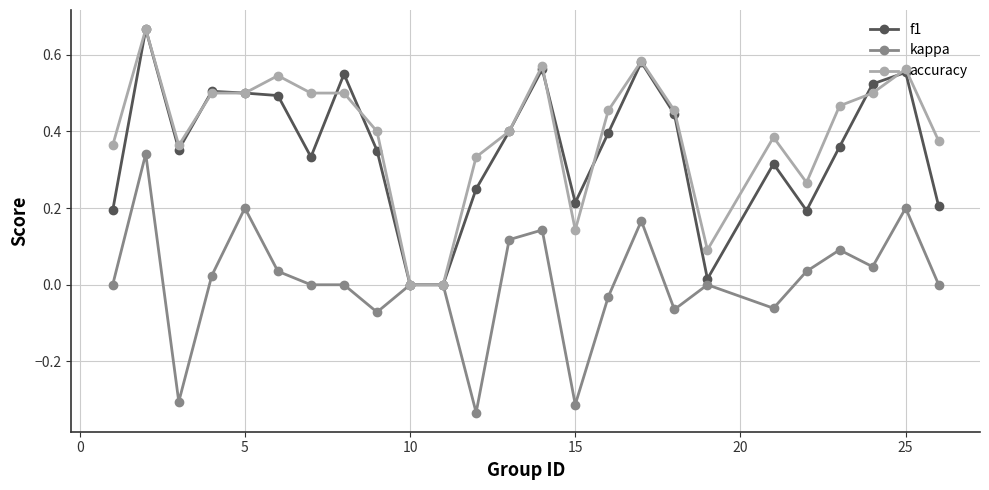

What are all the series names shown in the legend?

f1, kappa, accuracy